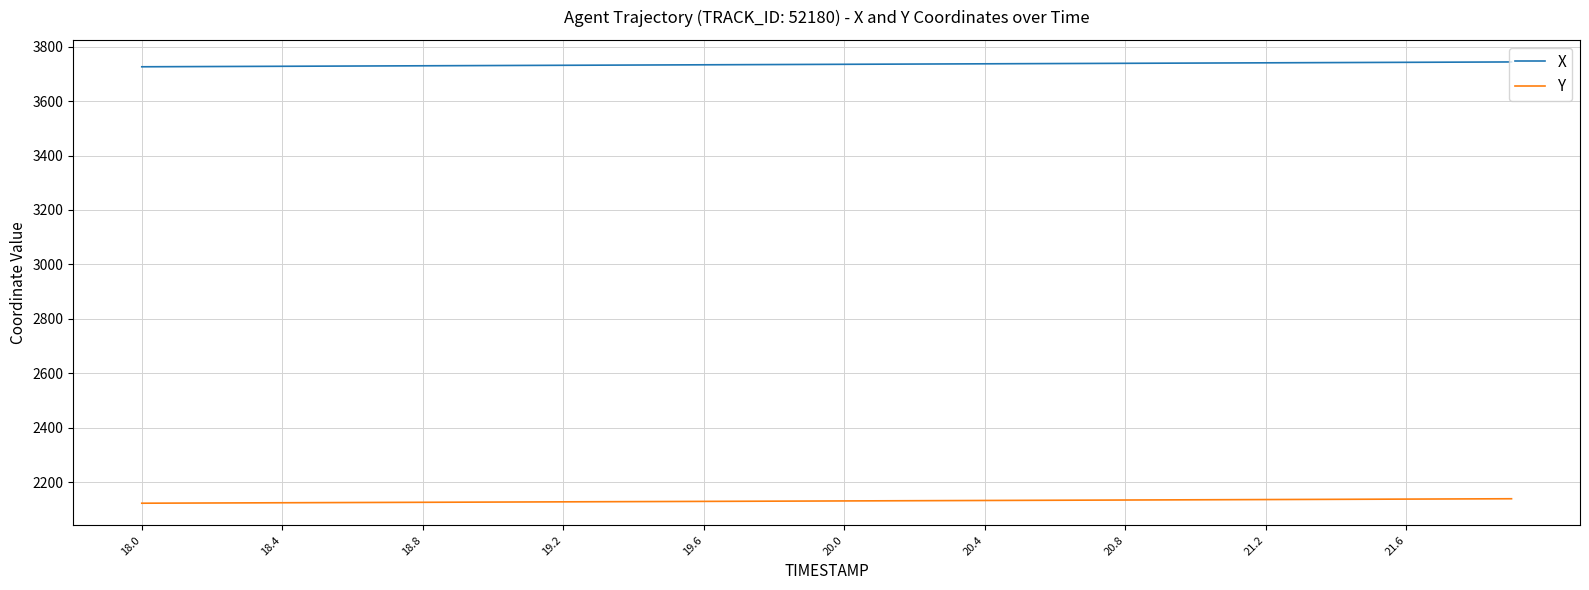

Rank the series by their maximum value, from highest to lowest.

X, Y